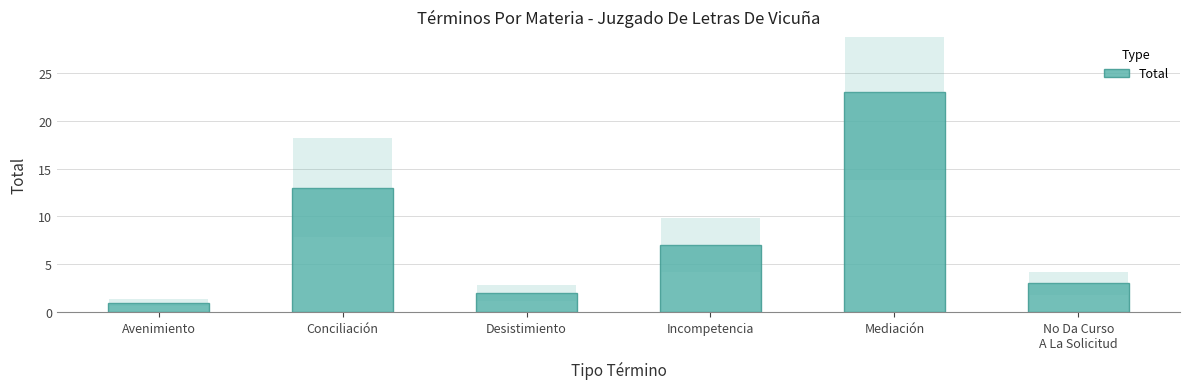

At which label is the value closest to 12?

Conciliación